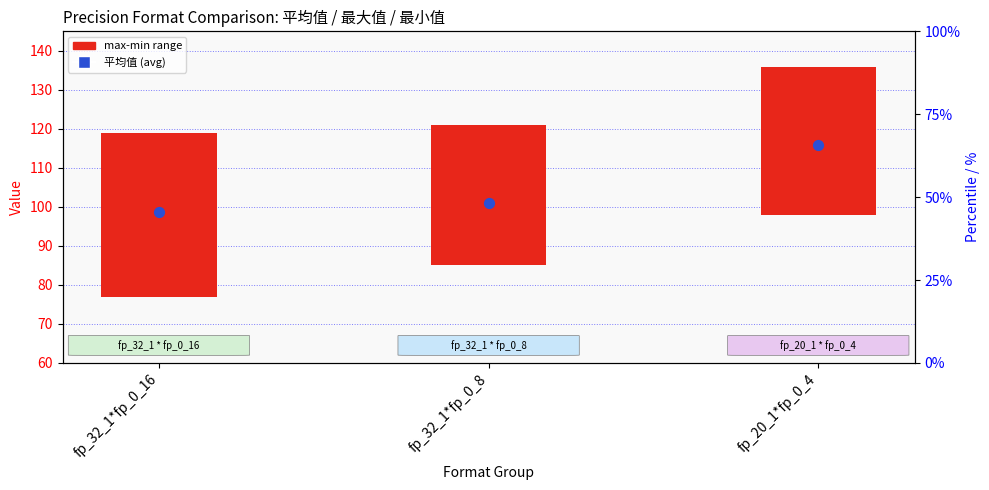

At how many categories does at least one series exceed 66?

3